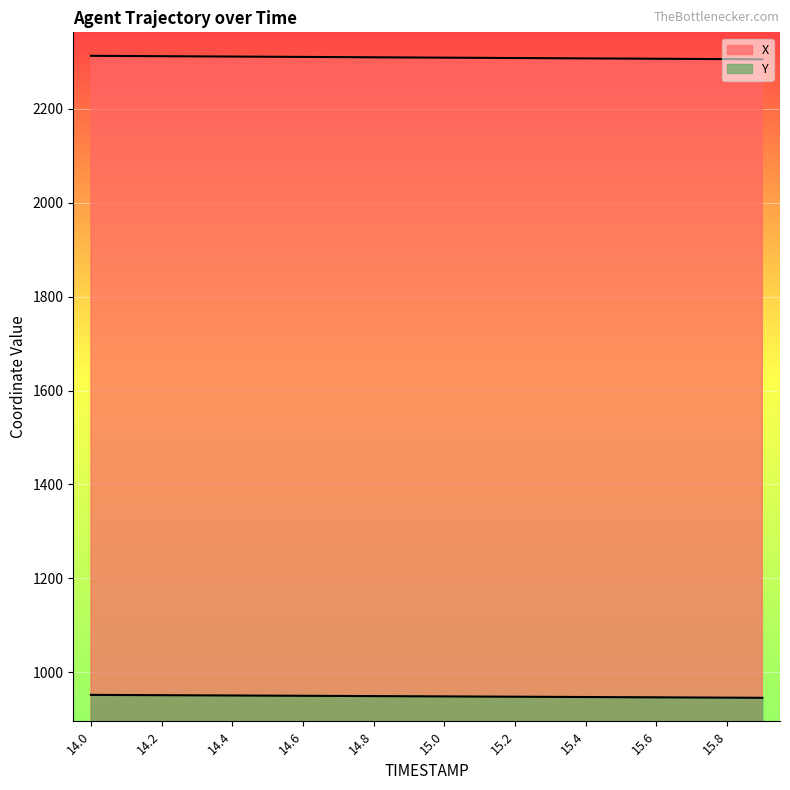

What is the sum of the X values at 14.3 and 14.4?

4622.3